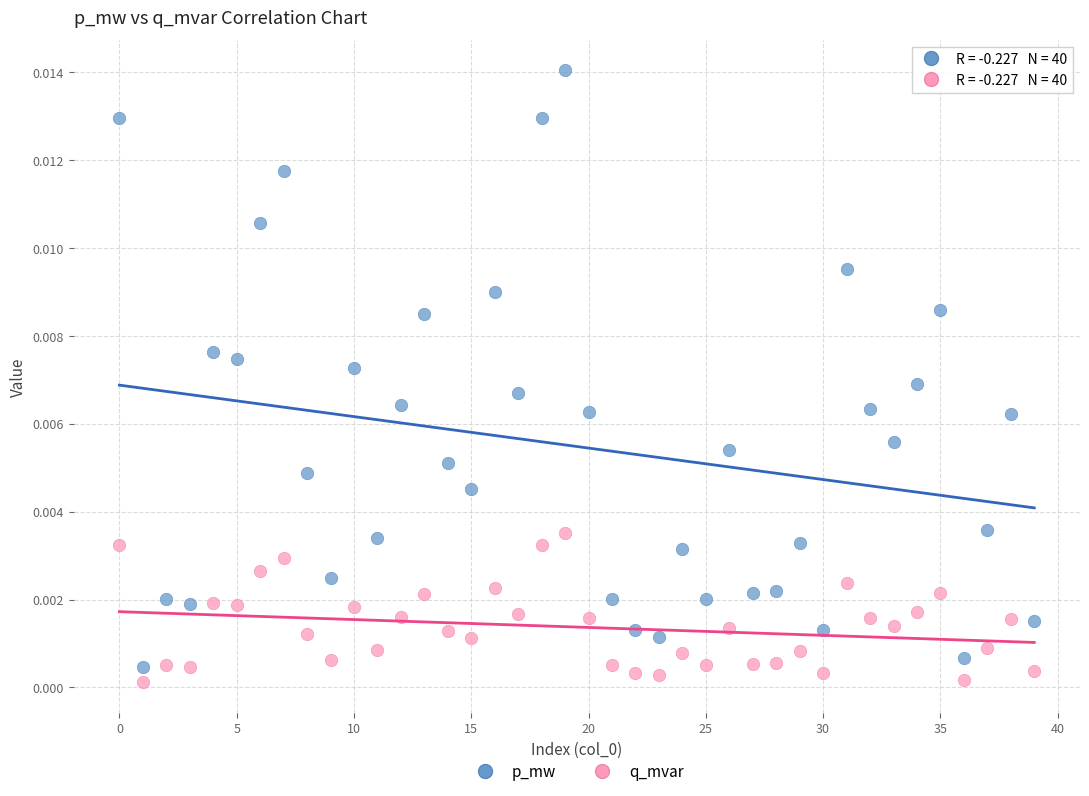

Which series reaches the maximum Y coordinate?

p_mw